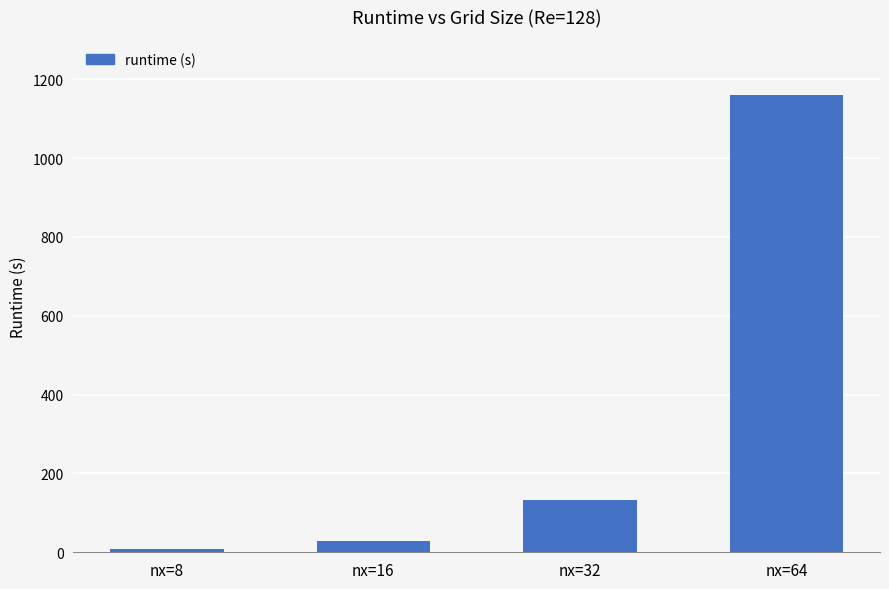

How many data points does each series have?

4